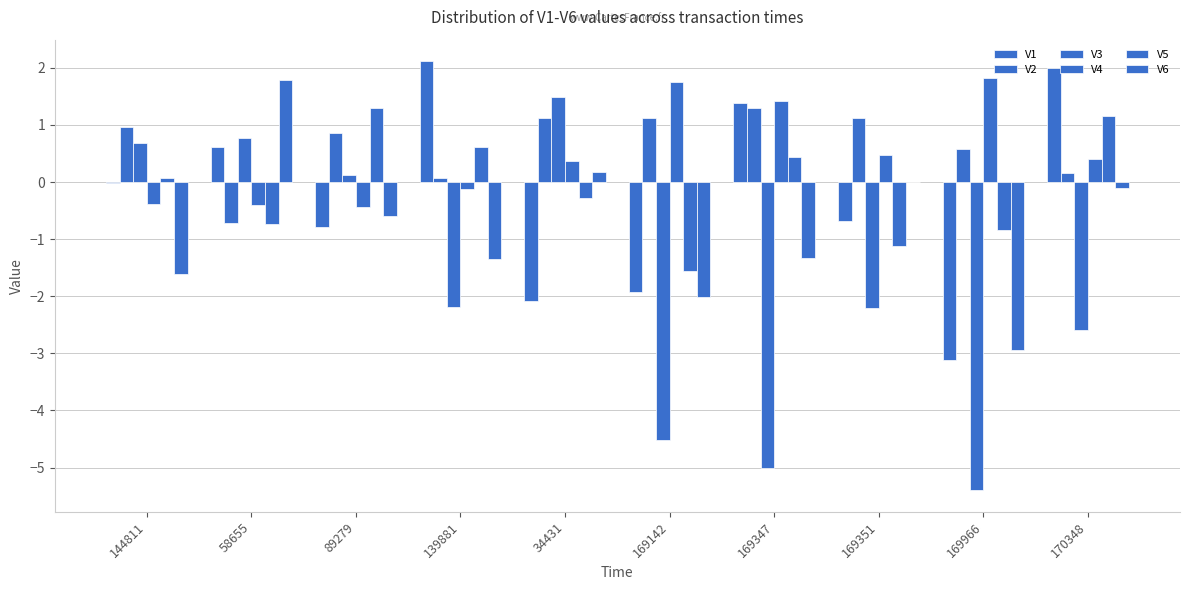

How many distinct data groups are displayed?

6